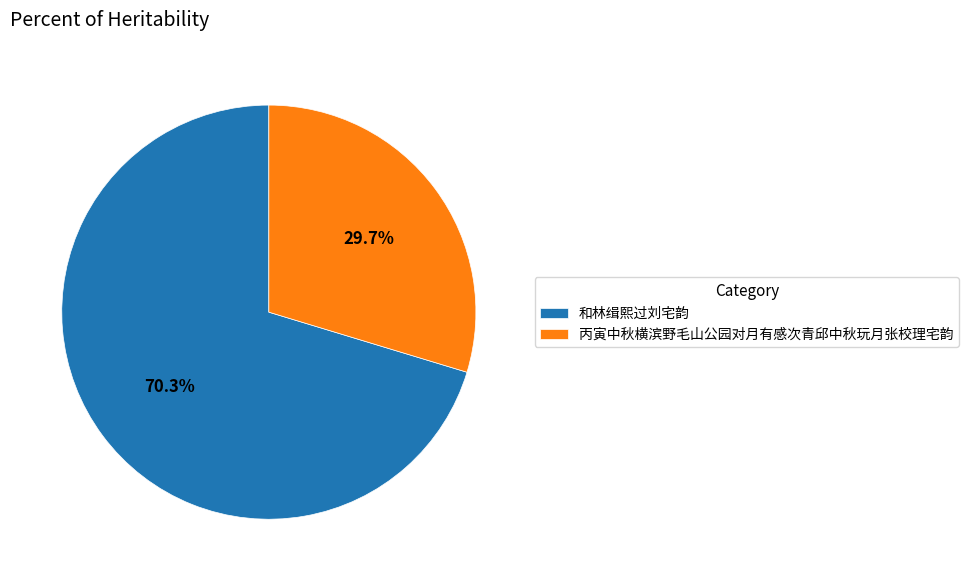

To the nearest percent, what portion does 和林缉熙过刘宅韵 represent?

70%